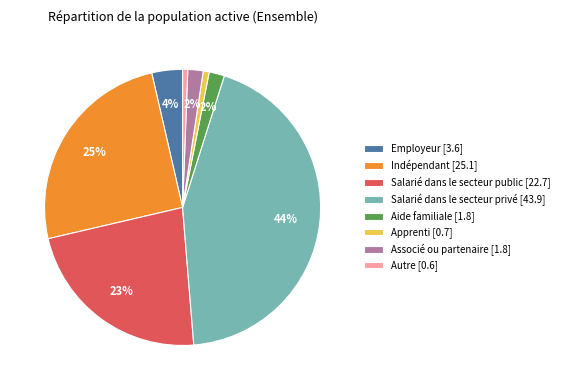

Combined, do Autre [0.6] and Salarié dans le secteur privé [43.9] account for over 50%?

No